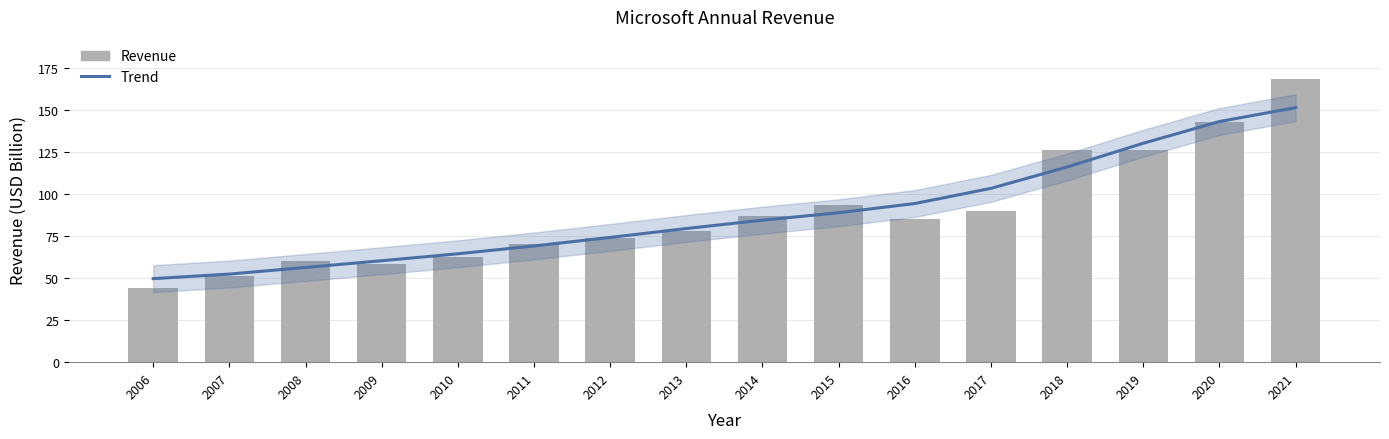

How many categories are shown in the chart?

16